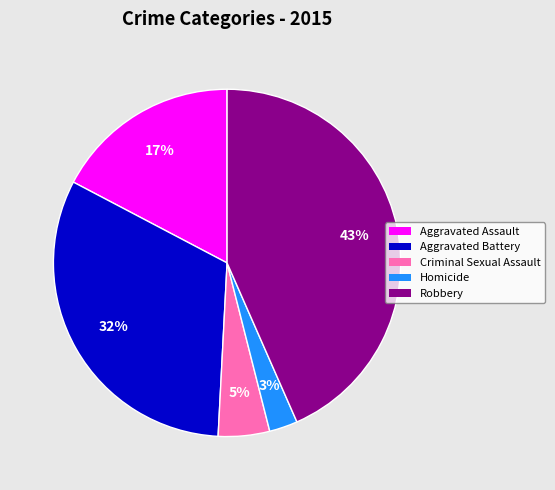

Is there any slice that represents more than half of the pie?

No